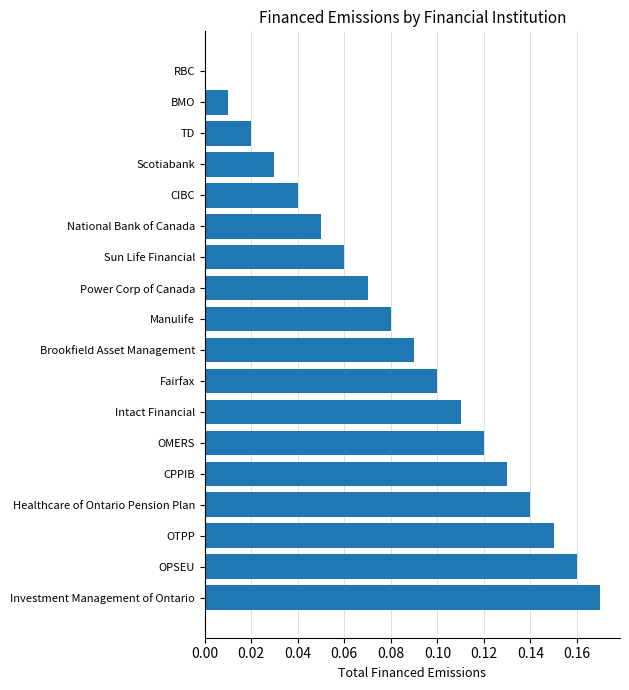

The chart shows a value of 0.0 at BMO. True or false?

True